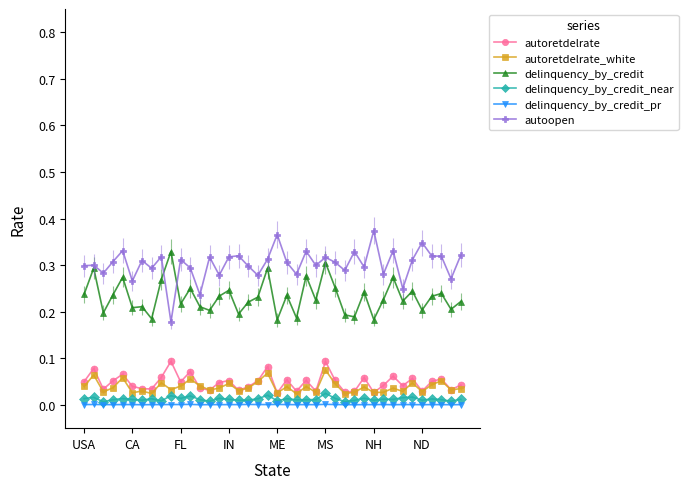

True or false: delinquency_by_credit and autoretdelrate intersect in this chart.

False